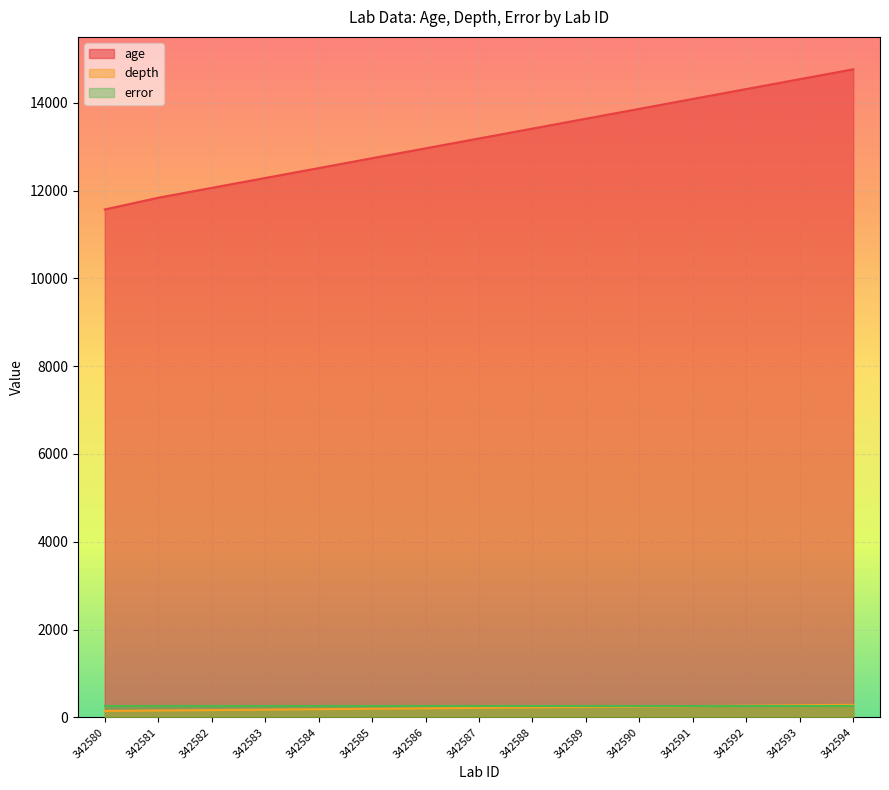

What is the value of the depth point at the 9th from the left?

225